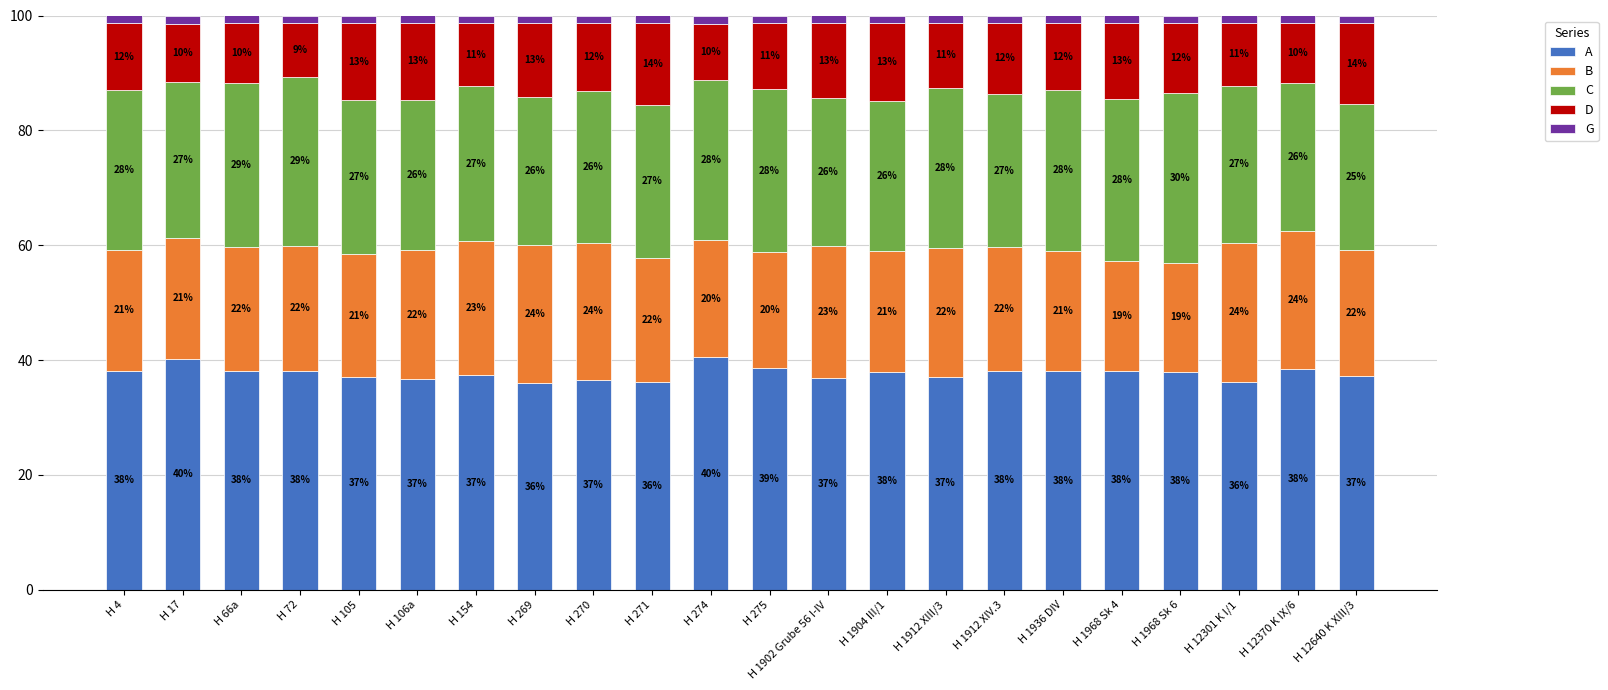

At H 12640 K XIII/3, list the series in order from smallest to largest.

G, D, B, C, A